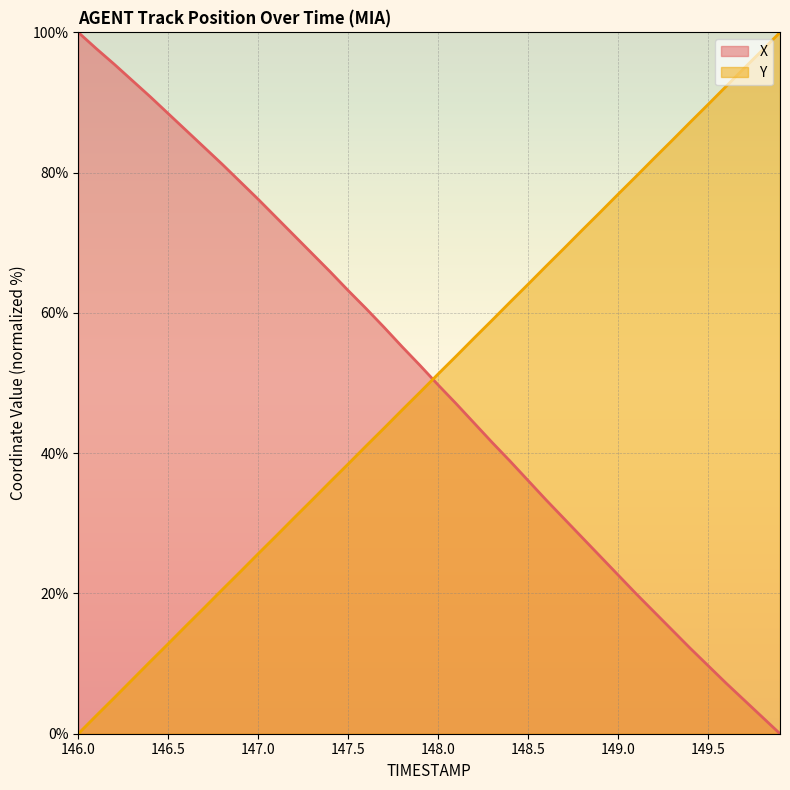

What is the total value across all series at 148.7?

99.9